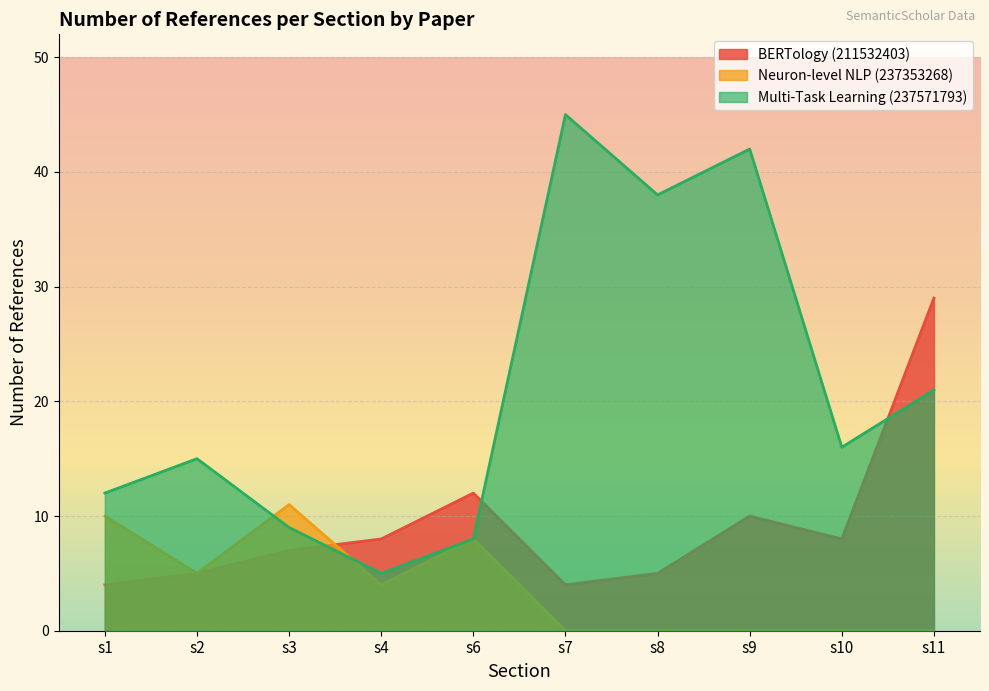

What is the spread (max minus min) of values at s9?

42